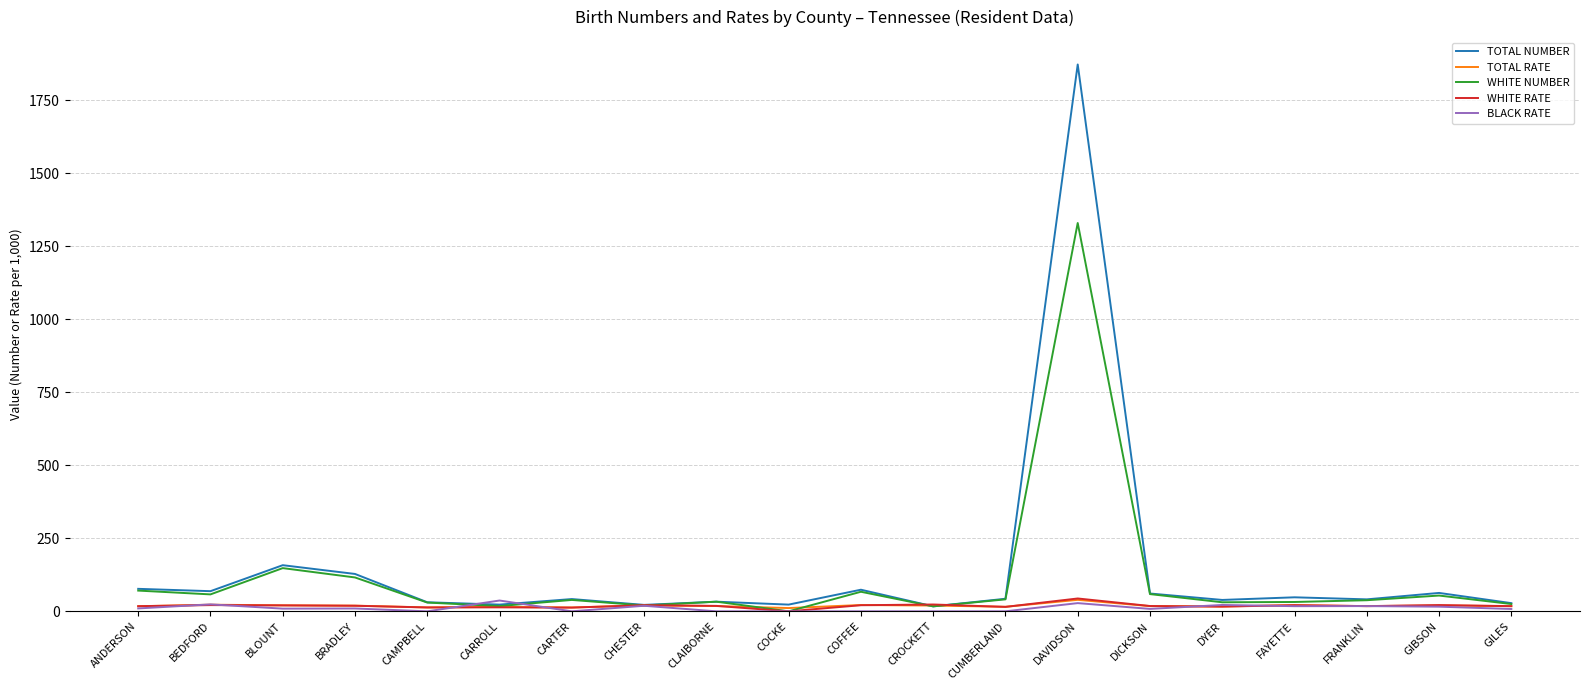

What is the sum of the WHITE RATE values at CARROLL and FAYETTE?

34.6